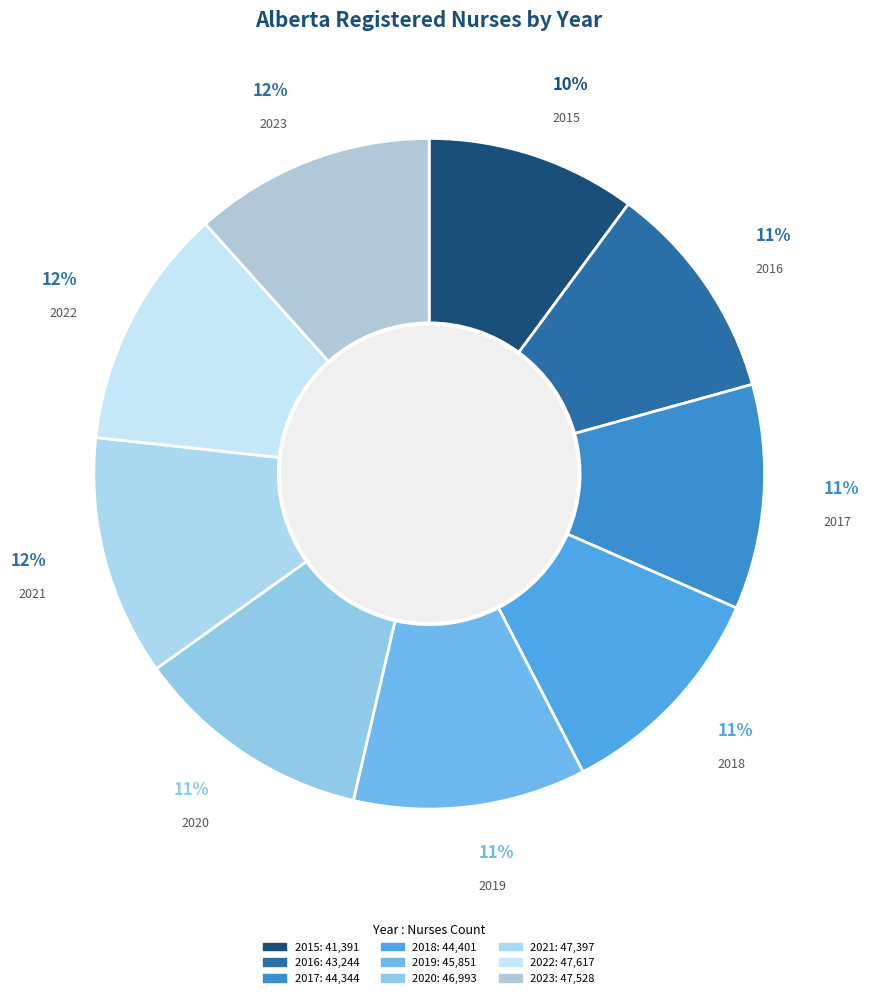

The 2016 slice represents 17% of the pie. True or false?

False